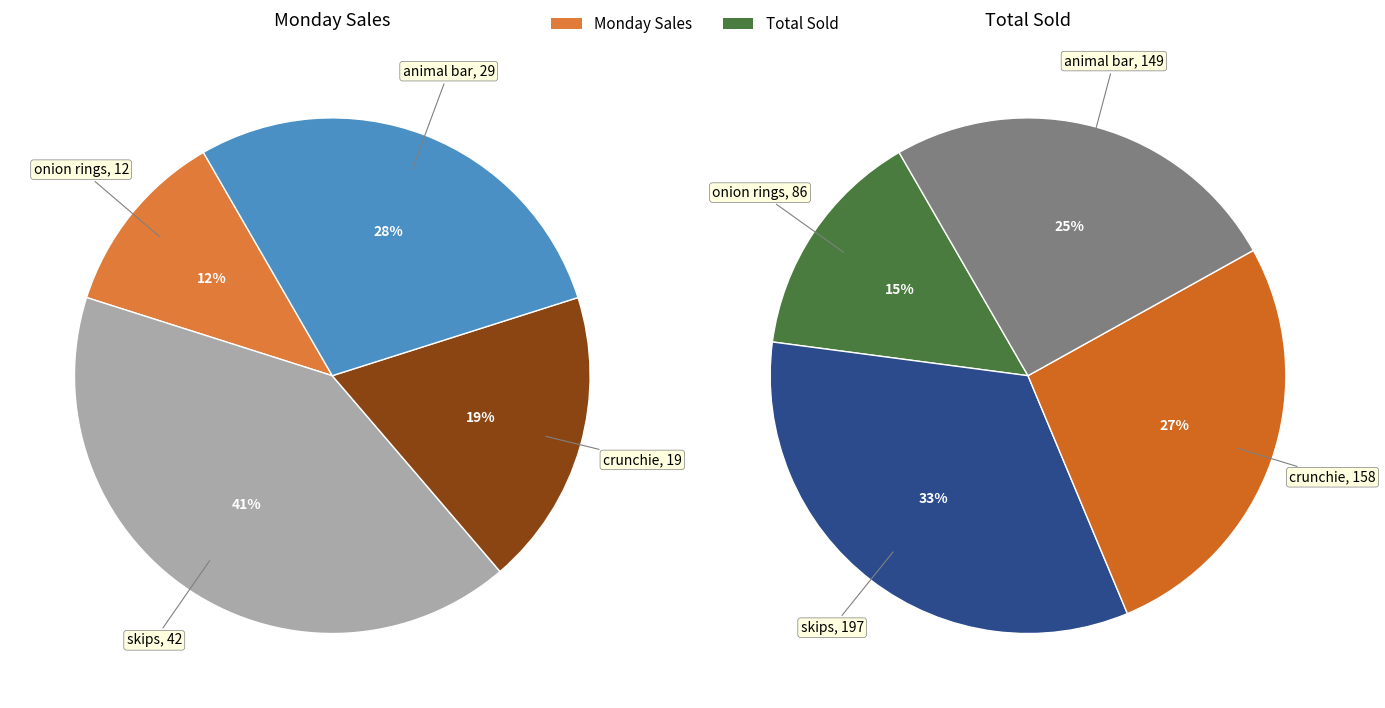

Which series changed the most between onion rings and animal bar?

total sold